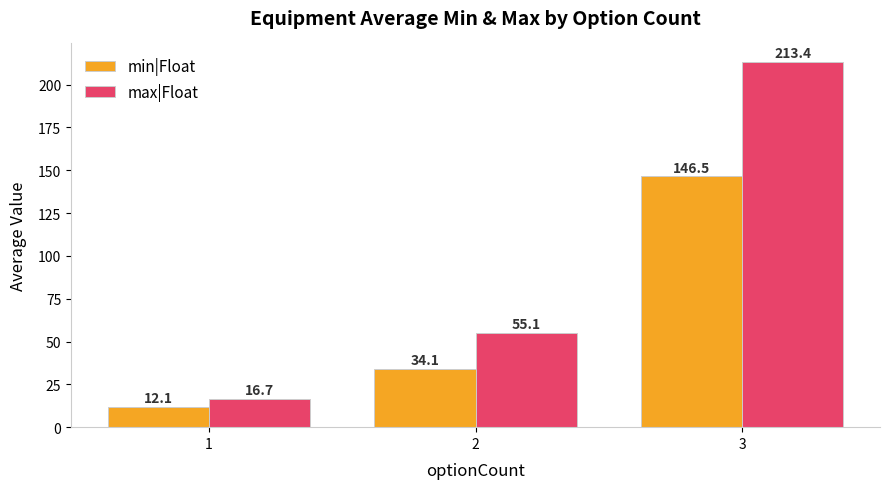

Which series changed the most between 1 and 2?

max|Float